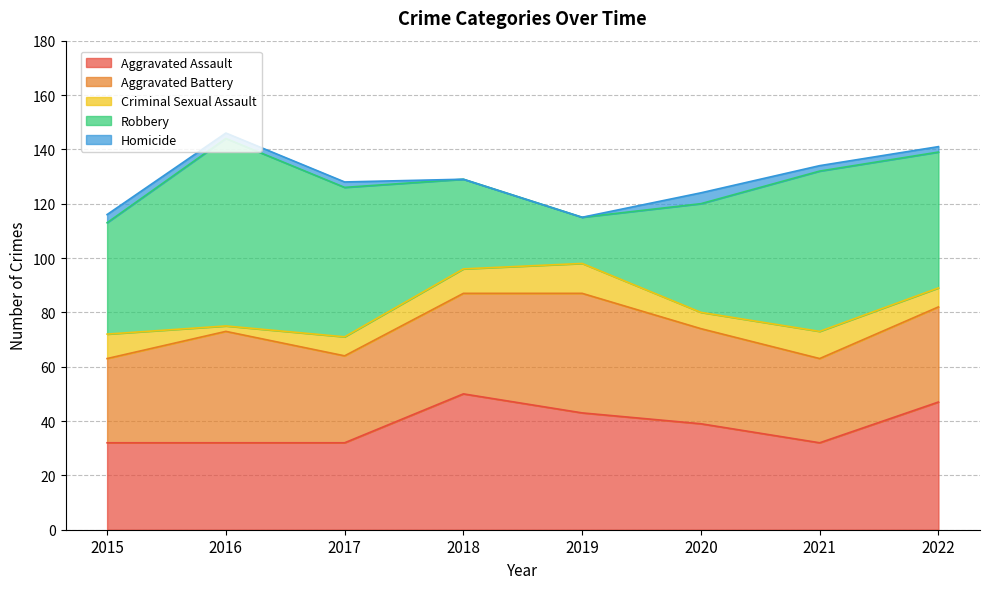

What is the average value of the Robbery series?

46